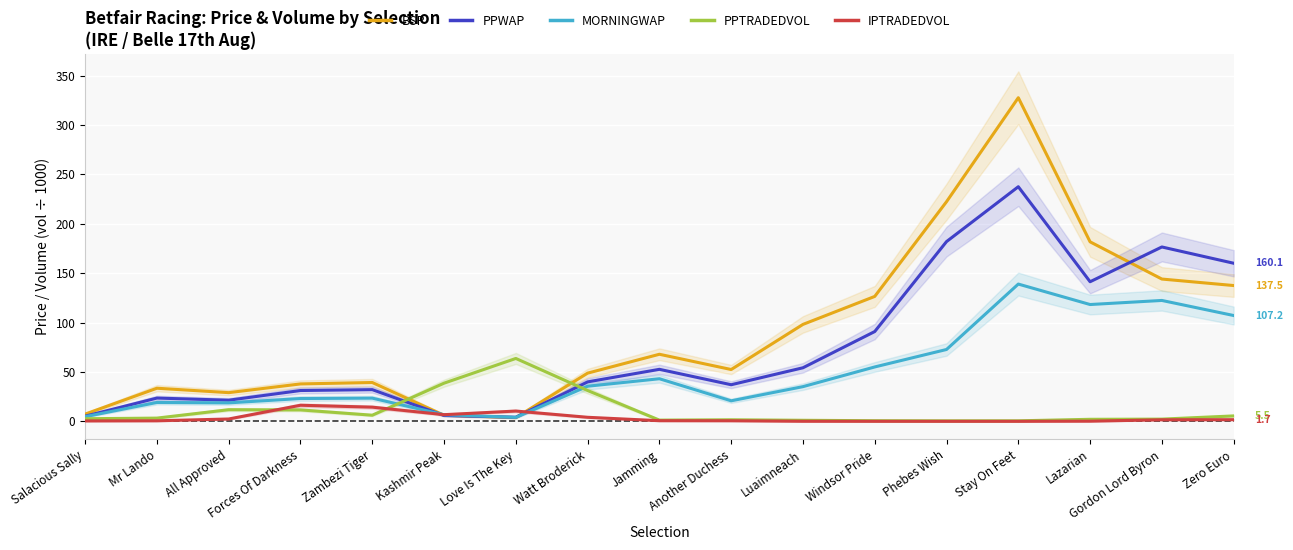

True or false: BSP has a value of 144.1 at Gordon Lord Byron.

True